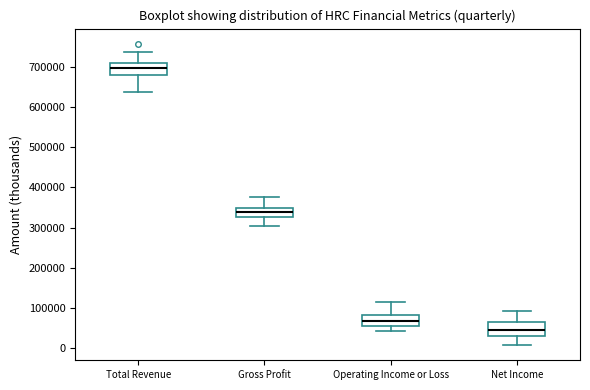

Where is the upper edge of the box for Gross Profit on the y-axis? The values are not printed on the chart, so give them approximately, as read against the axis.

350000